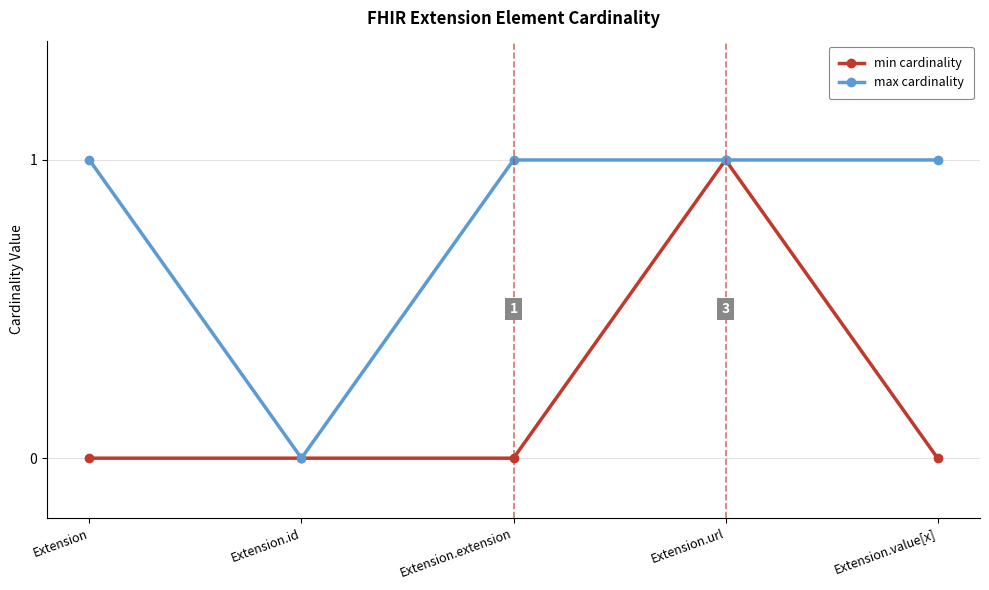

What is the label of the 5th point from the right?

Extension